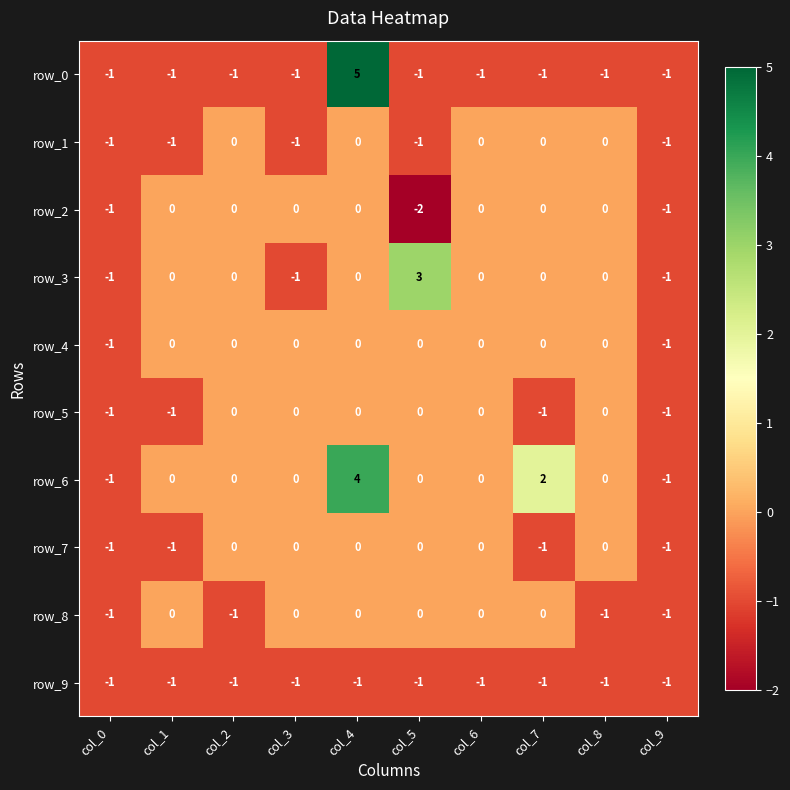

At which category does the chart reach its minimum across all series?

col_5